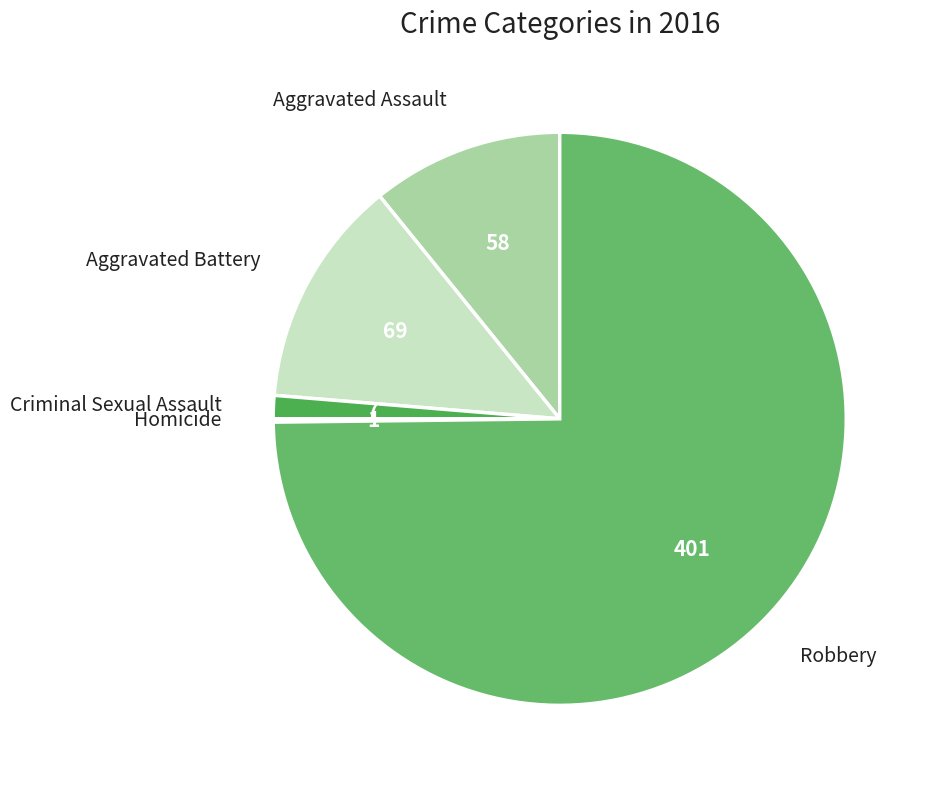

What is the largest slice in the pie chart?

Robbery